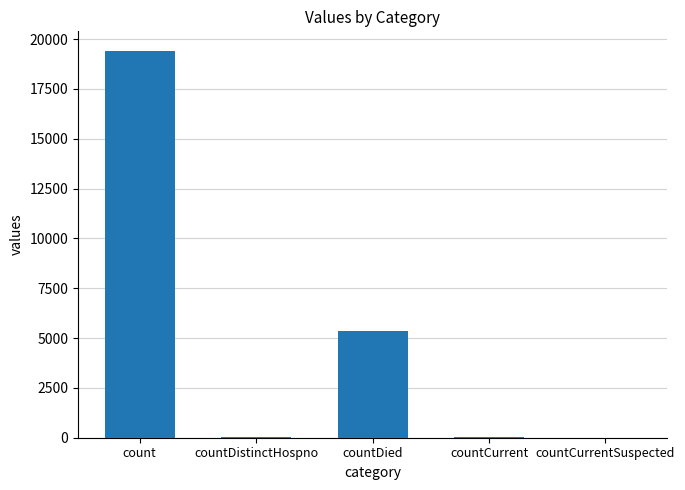

The chart shows a value of 2620 at countDied. True or false?

False